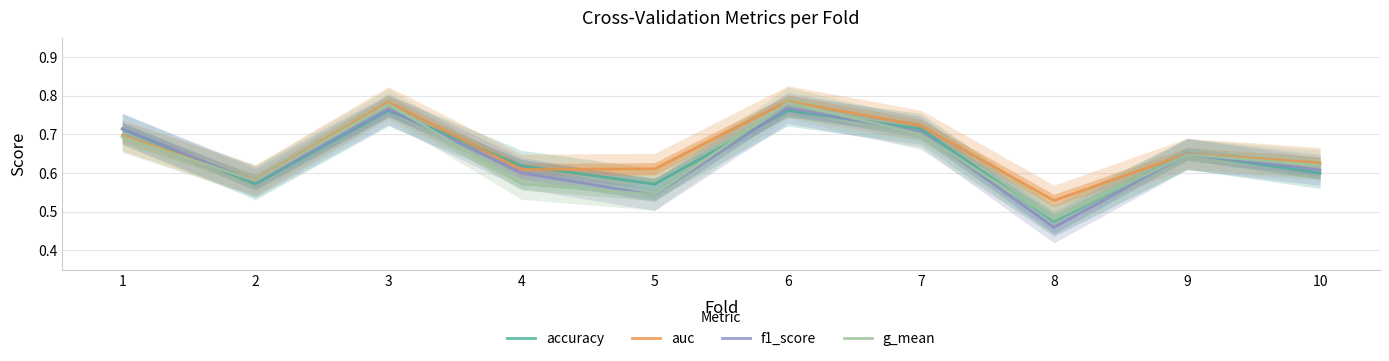

Reading left to right, what are all the values shown in this chart?

accuracy: 1=0.7	2=0.6	3=0.8	4=0.6	5=0.6	6=0.8	7=0.7	8=0.5	9=0.7	10=0.6
auc: 1=0.7	2=0.6	3=0.8	4=0.6	5=0.6	6=0.8	7=0.7	8=0.5	9=0.6	10=0.6
f1_score: 1=0.7	2=0.6	3=0.8	4=0.6	5=0.5	6=0.8	7=0.7	8=0.5	9=0.6	10=0.6
g_mean: 1=0.7	2=0.6	3=0.8	4=0.6	5=0.5	6=0.8	7=0.7	8=0.5	9=0.6	10=0.6